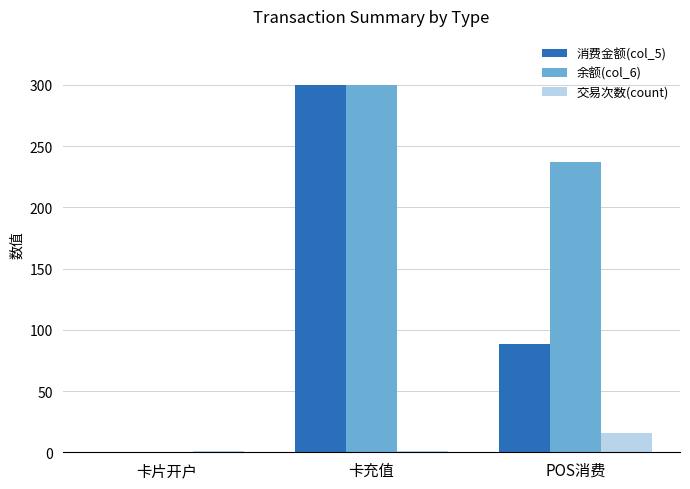

What is the total value across all series at 卡片开户?

1.0